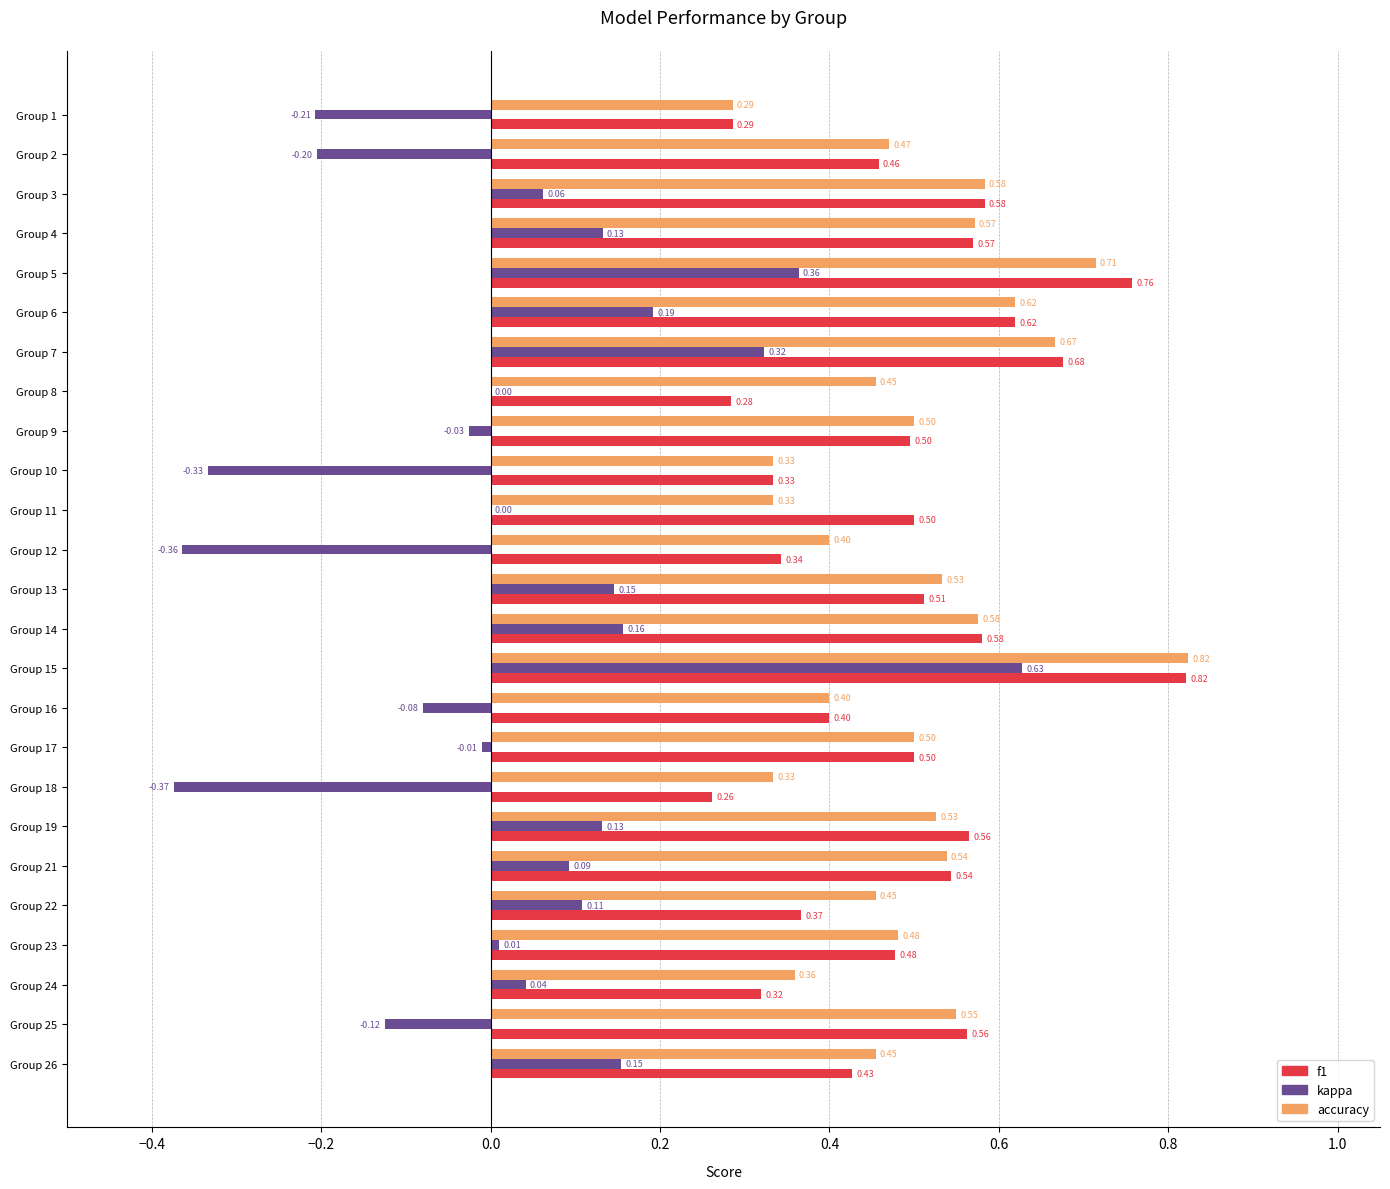

What is the sum of the f1 values at Group 15 and Group 25?

1.4